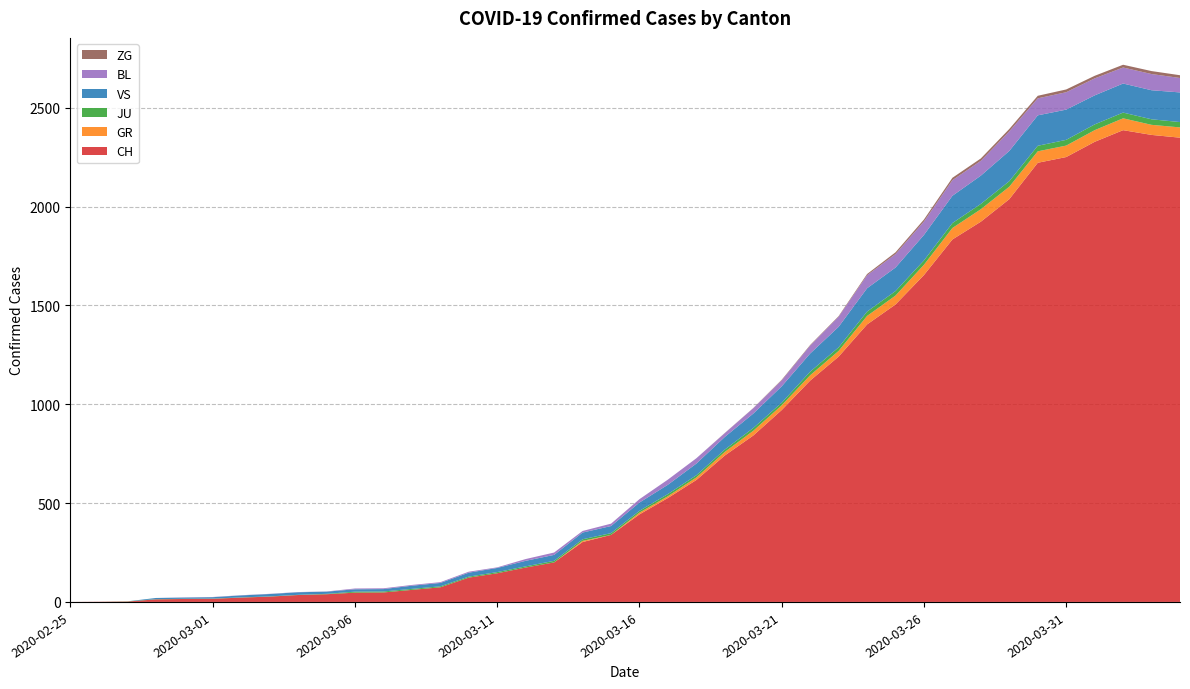

Reading left to right, list all the values displayed in this chart.

CH: 2020-02-25=0	2020-02-26=1	2020-02-27=2	2020-02-28=13	2020-02-29=15	2020-03-01=16	2020-03-02=22	2020-03-03=27	2020-03-04=35	2020-03-05=39	2020-03-06=47	2020-03-07=48	2020-03-08=61	2020-03-09=74	2020-03-10=123	2020-03-11=145	2020-03-12=174	2020-03-13=200	2020-03-14=303	2020-03-15=339	2020-03-16=443	2020-03-17=526	2020-03-18=617	2020-03-19=741	2020-03-20=842	2020-03-21=971	2020-03-22=1120	2020-03-23=1241	2020-03-24=1404	2020-03-25=1505	2020-03-26=1654	2020-03-27=1834	2020-03-28=1924	2020-03-29=2038	2020-03-30=2222	2020-03-31=2251	2020-04-01=2328	2020-04-02=2387	2020-04-03=2363	2020-04-04=2349
GR: 2020-02-25=0	2020-02-26=0	2020-02-27=0	2020-02-28=0	2020-02-29=0	2020-03-01=0	2020-03-02=0	2020-03-03=0	2020-03-04=0	2020-03-05=0	2020-03-06=0	2020-03-07=0	2020-03-08=0	2020-03-09=0	2020-03-10=0	2020-03-11=0	2020-03-12=0	2020-03-13=0	2020-03-14=6	2020-03-15=0	2020-03-16=9	2020-03-17=9	2020-03-18=13	2020-03-19=18	2020-03-20=24	2020-03-21=24	2020-03-22=27	2020-03-23=29	2020-03-24=43	2020-03-25=45	2020-03-26=52	2020-03-27=58	2020-03-28=63	2020-03-29=63	2020-03-30=58	2020-03-31=58	2020-04-01=59	2020-04-02=60	2020-04-03=51	2020-04-04=52
JU: 2020-02-25=0	2020-02-26=0	2020-02-27=1	2020-02-28=1	2020-02-29=1	2020-03-01=1	2020-03-02=1	2020-03-03=1	2020-03-04=1	2020-03-05=2	2020-03-06=5	2020-03-07=5	2020-03-08=5	2020-03-09=5	2020-03-10=5	2020-03-11=6	2020-03-12=6	2020-03-13=8	2020-03-14=8	2020-03-15=9	2020-03-16=9	2020-03-17=11	2020-03-18=11	2020-03-19=12	2020-03-20=14	2020-03-21=13	2020-03-22=18	2020-03-23=18	2020-03-24=22	2020-03-25=23	2020-03-26=22	2020-03-27=25	2020-03-28=27	2020-03-29=28	2020-03-30=28	2020-03-31=29	2020-04-01=29	2020-04-02=29	2020-04-03=28	2020-04-04=27
VS: 2020-02-25=0	2020-02-26=0	2020-02-27=0	2020-02-28=6	2020-02-29=6	2020-03-01=7	2020-03-02=10	2020-03-03=12	2020-03-04=13	2020-03-05=11	2020-03-06=12	2020-03-07=12	2020-03-08=16	2020-03-09=17	2020-03-10=20	2020-03-11=21	2020-03-12=28	2020-03-13=30	2020-03-14=34	2020-03-15=36	2020-03-16=42	2020-03-17=47	2020-03-18=59	2020-03-19=64	2020-03-20=73	2020-03-21=83	2020-03-22=92	2020-03-23=104	2020-03-24=118	2020-03-25=119	2020-03-26=129	2020-03-27=138	2020-03-28=143	2020-03-29=153	2020-03-30=154	2020-03-31=153	2020-04-01=147	2020-04-02=147	2020-04-03=147	2020-04-04=150
BL: 2020-02-25=0	2020-02-26=0	2020-02-27=0	2020-02-28=0	2020-02-29=1	2020-03-01=1	2020-03-02=1	2020-03-03=1	2020-03-04=1	2020-03-05=1	2020-03-06=4	2020-03-07=4	2020-03-08=4	2020-03-09=4	2020-03-10=5	2020-03-11=3	2020-03-12=9	2020-03-13=12	2020-03-14=8	2020-03-15=12	2020-03-16=17	2020-03-17=26	2020-03-18=27	2020-03-19=19	2020-03-20=27	2020-03-21=30	2020-03-22=40	2020-03-23=51	2020-03-24=66	2020-03-25=68	2020-03-26=68	2020-03-27=79	2020-03-28=75	2020-03-29=99	2020-03-30=86	2020-03-31=88	2020-04-01=86	2020-04-02=81	2020-04-03=82	2020-04-04=73
ZG: 2020-02-25=0	2020-02-26=0	2020-02-27=0	2020-02-28=0	2020-02-29=0	2020-03-01=0	2020-03-02=0	2020-03-03=0	2020-03-04=0	2020-03-05=0	2020-03-06=0	2020-03-07=0	2020-03-08=0	2020-03-09=0	2020-03-10=0	2020-03-11=0	2020-03-12=0	2020-03-13=0	2020-03-14=0	2020-03-15=0	2020-03-16=0	2020-03-17=0	2020-03-18=0	2020-03-19=1	2020-03-20=1	2020-03-21=3	2020-03-22=3	2020-03-23=3	2020-03-24=6	2020-03-25=9	2020-03-26=10	2020-03-27=12	2020-03-28=12	2020-03-29=12	2020-03-30=13	2020-03-31=14	2020-04-01=13	2020-04-02=14	2020-04-03=15	2020-04-04=14